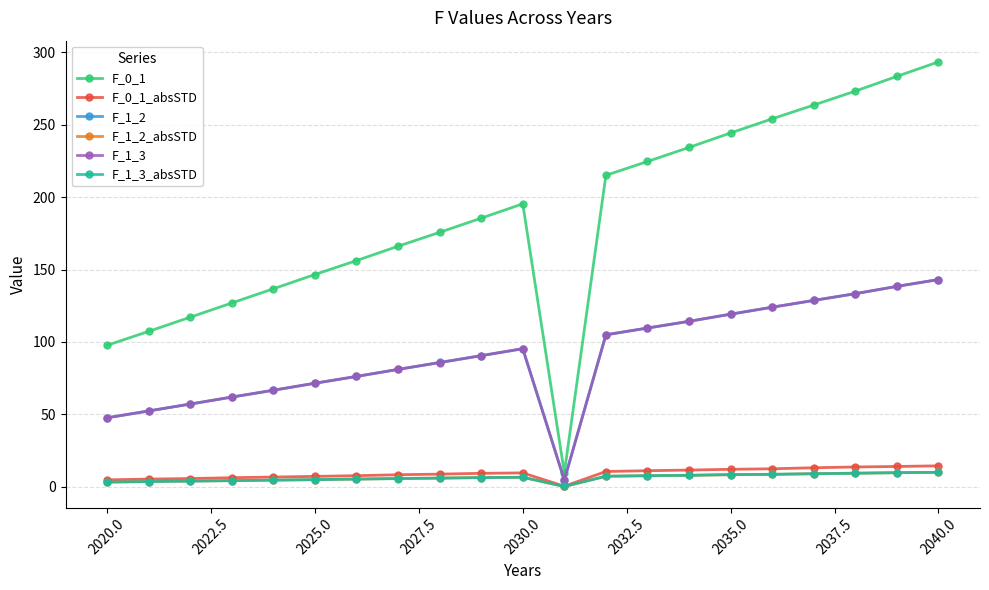

What is the average value of the F_0_1 series?

186.0